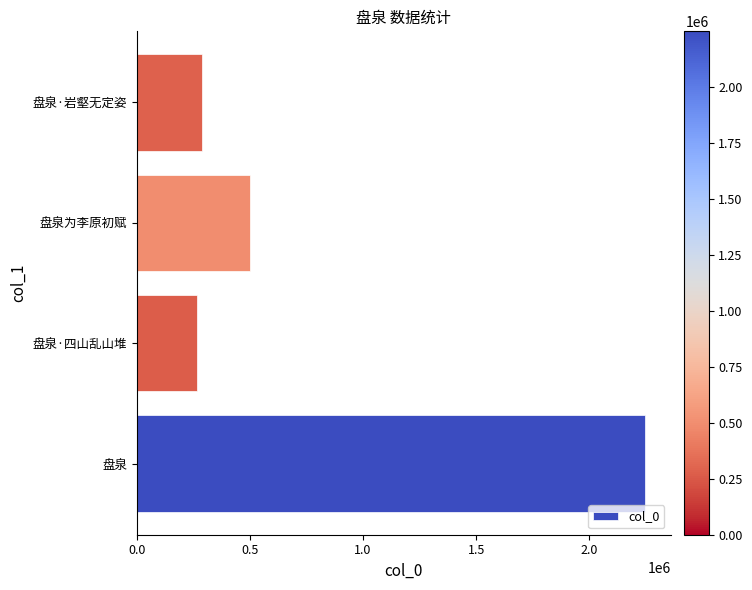

True or false: the data shows 499414 at 盘泉为李原初赋.

True